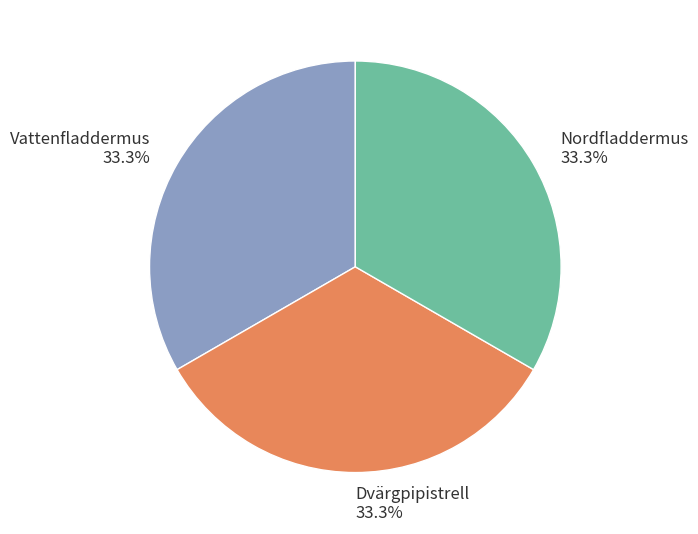

To the nearest percent, what portion does Dvärgpipistrell represent?

33%